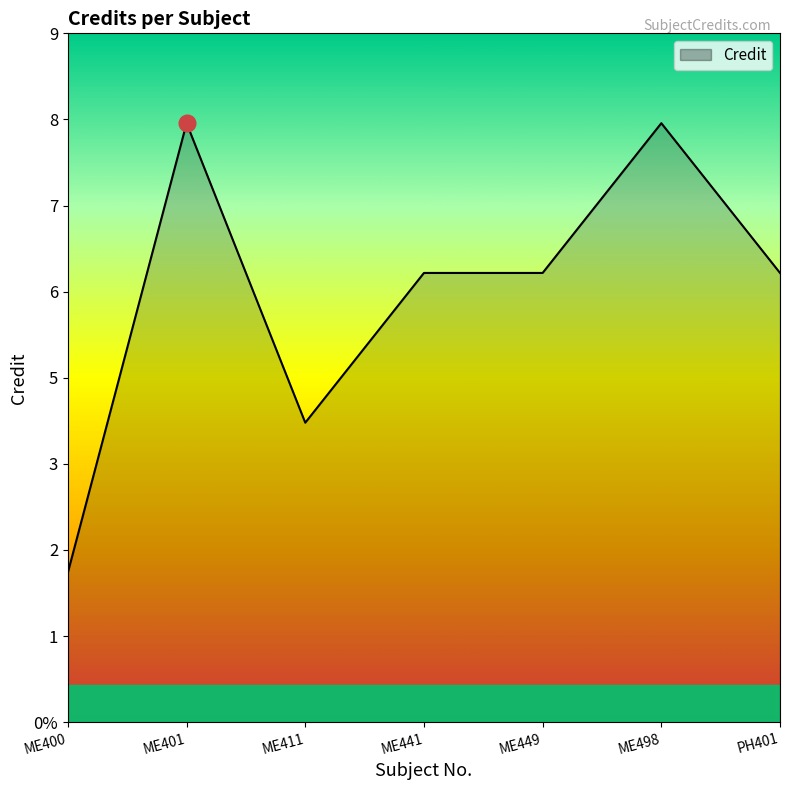

What is the label of the 3rd point from the right?

ME449